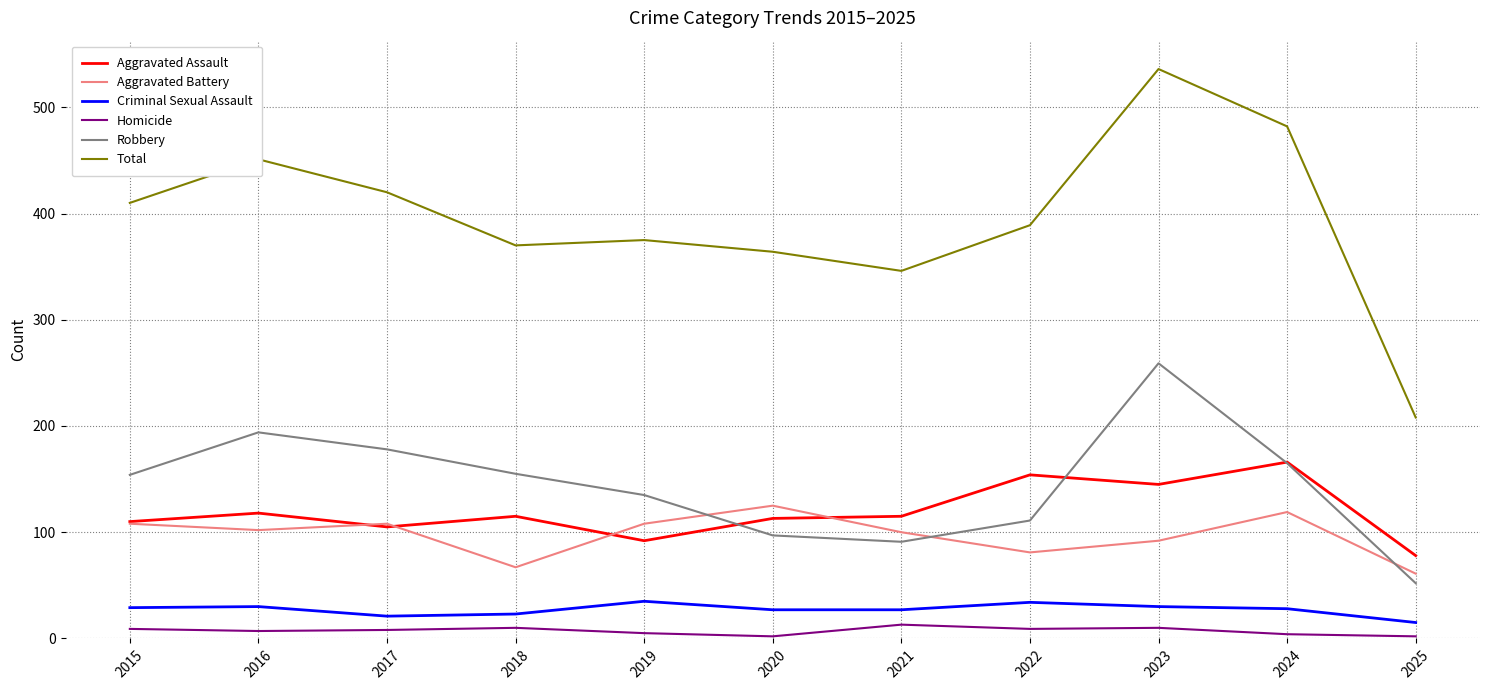

What is the maximum value for Criminal Sexual Assault?

35